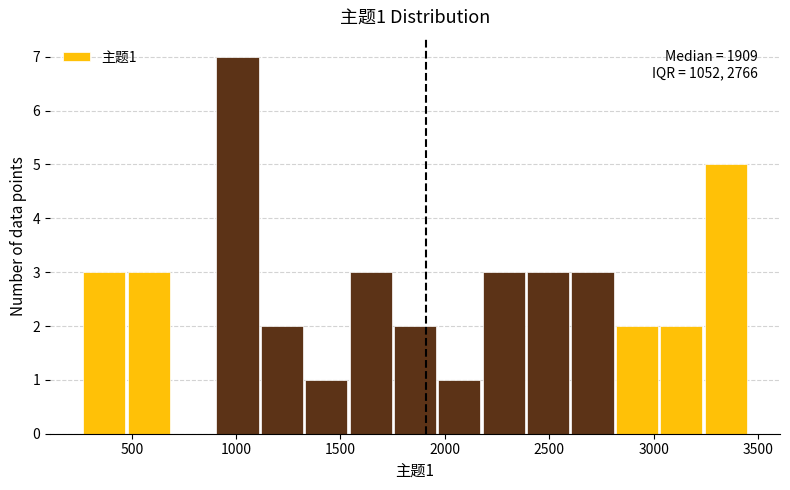

Over which range of the x-axis is the bar tallest?

900 to 1100